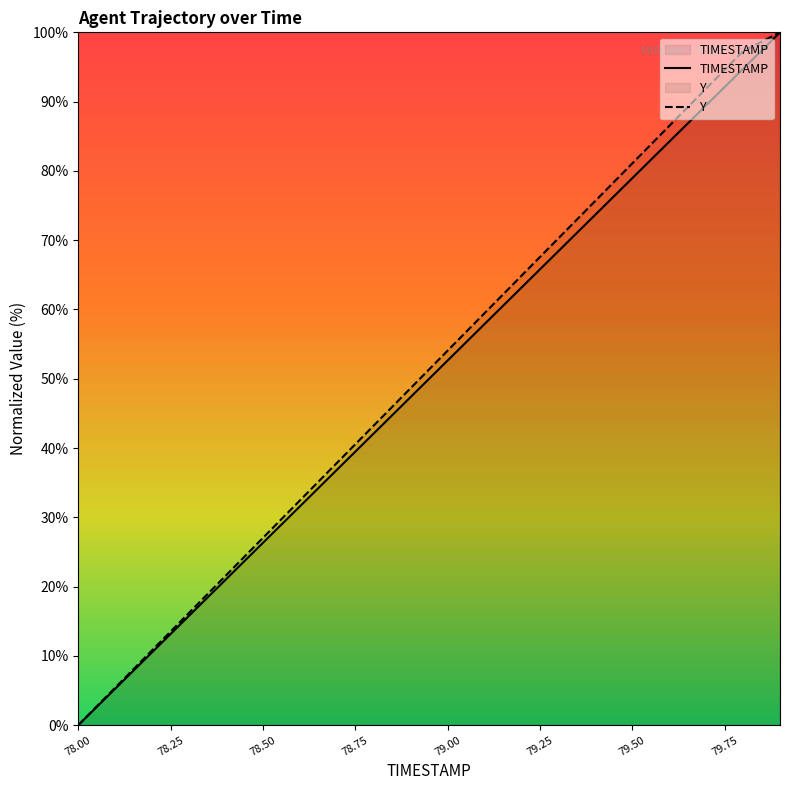

At how many categories does at least one series exceed 13?

17